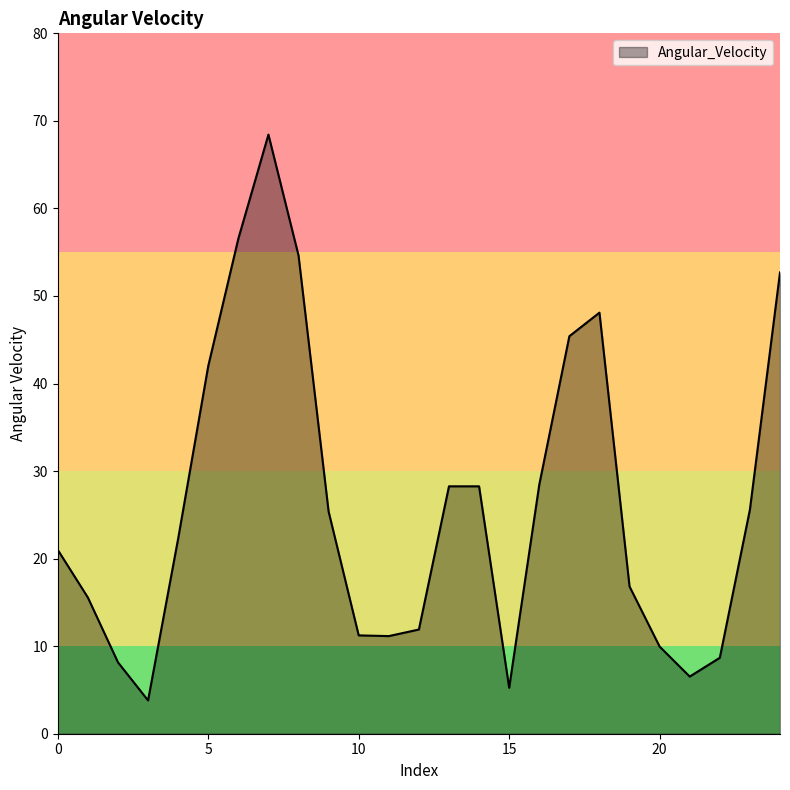

What is the minimum value shown in the chart?

3.8